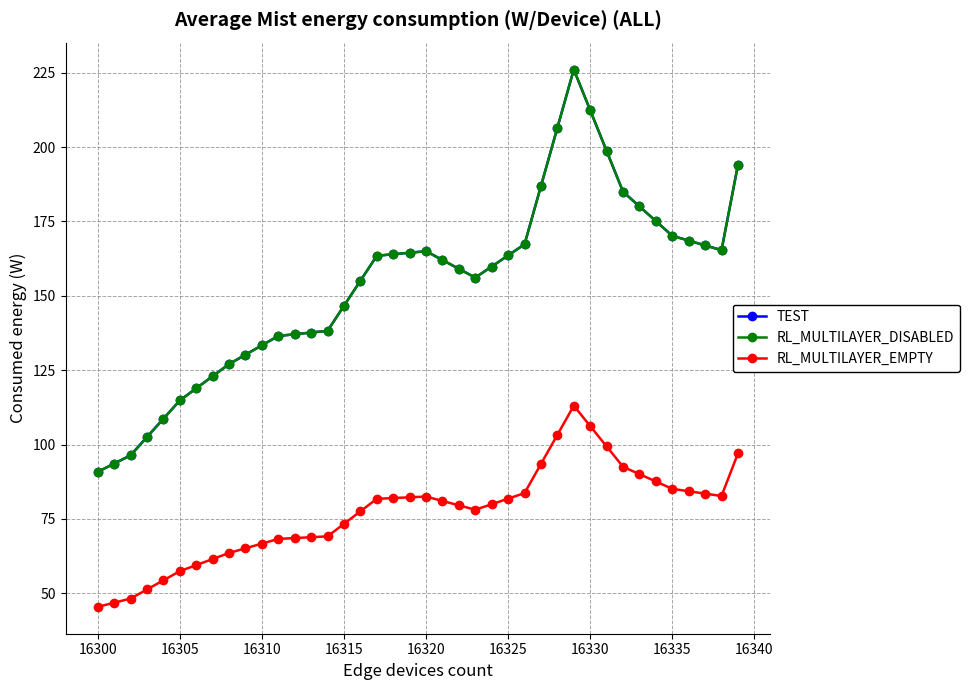

What is the lowest value of the RL_MULTILAYER_EMPTY series?

45.4